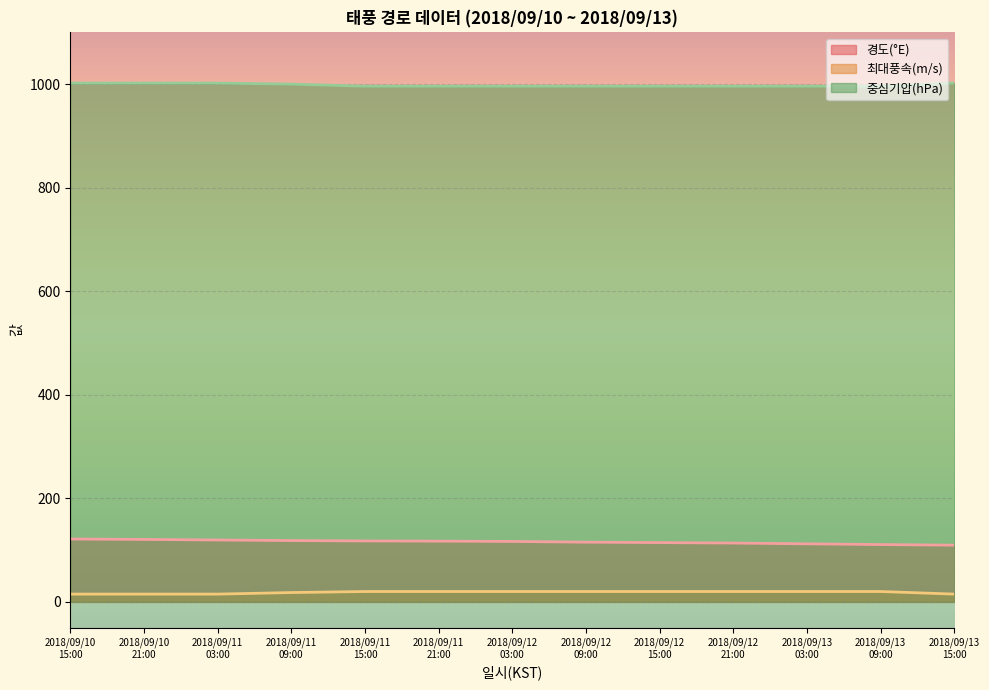

Count the number of data series in this chart.

3